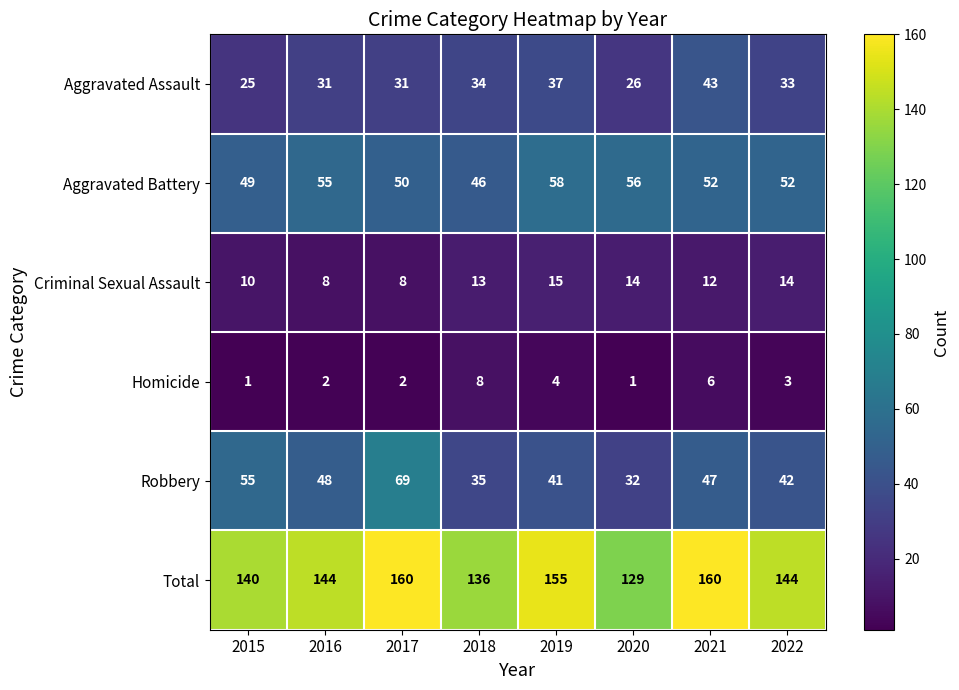

Is it true that Aggravated Assault equals 26 at 2020?

True